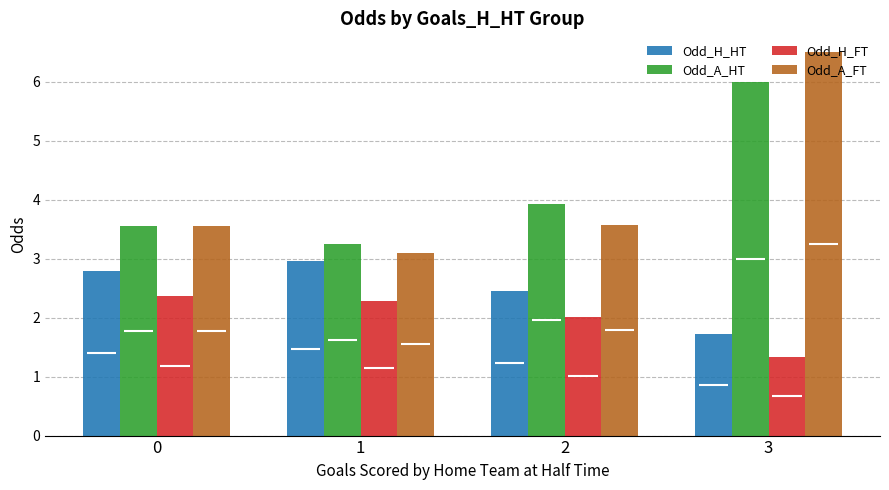

Rank the series by their maximum value, from lowest to highest.

Odd_H_FT, Odd_H_HT, Odd_A_HT, Odd_A_FT